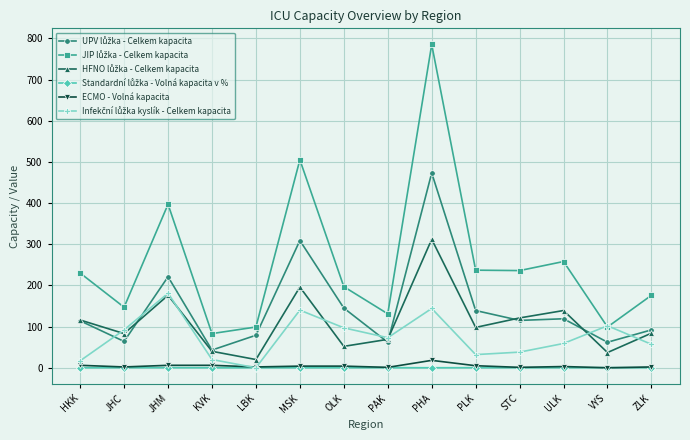

At which category does the chart reach its peak across all series?

PHA